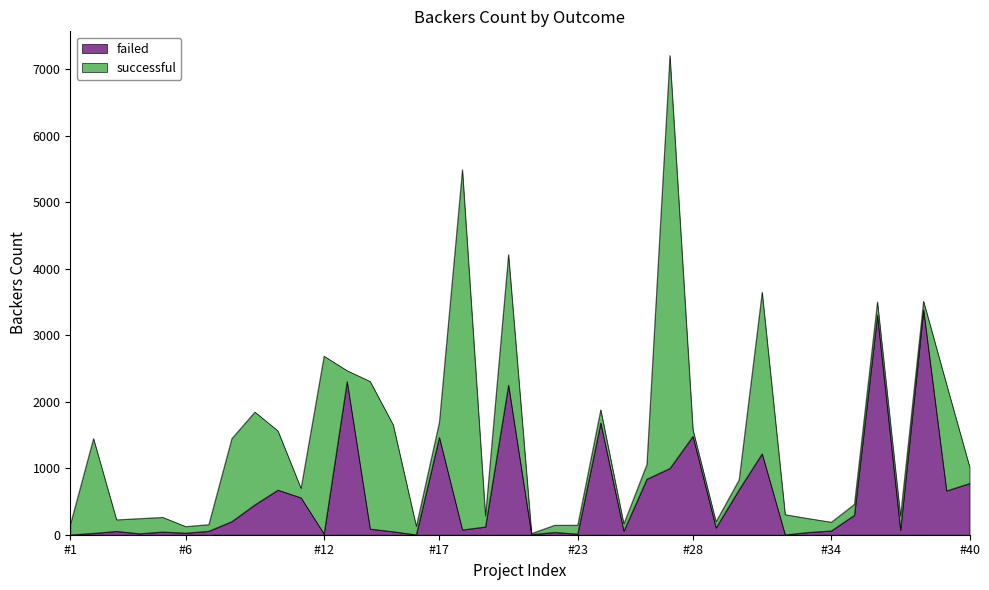

What is the maximum value for failed?

3387